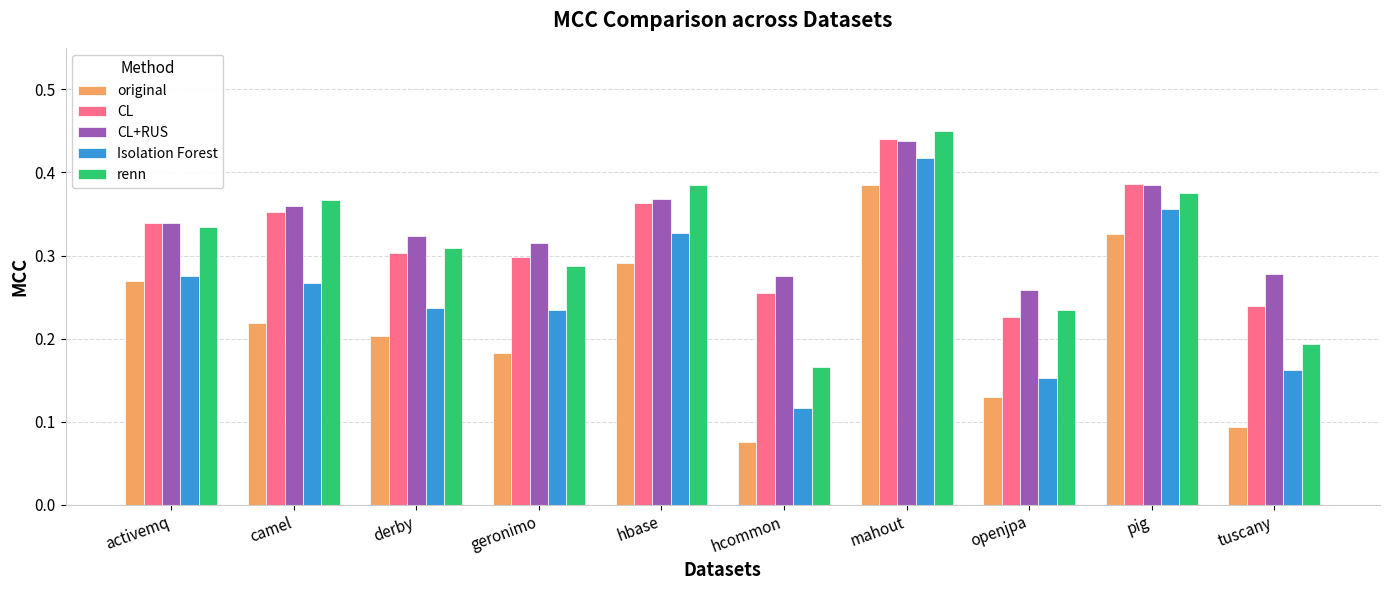

True or false: CL has a value of 0.3 at geronimo.

True